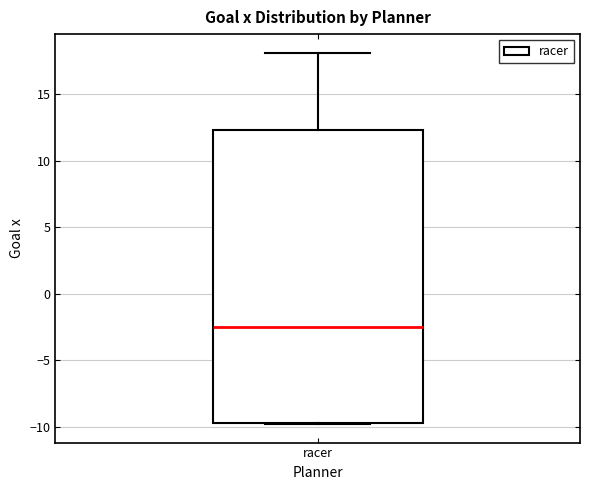

Read this box plot against the y-axis: the position of the median line, the range covered by the box, and the ends of both whiskers. The values are not printed on the chart, so give them approximately, as read against the axis.

median -2.5, box -9.5 to 12.5, whiskers -10.0 to 18.0